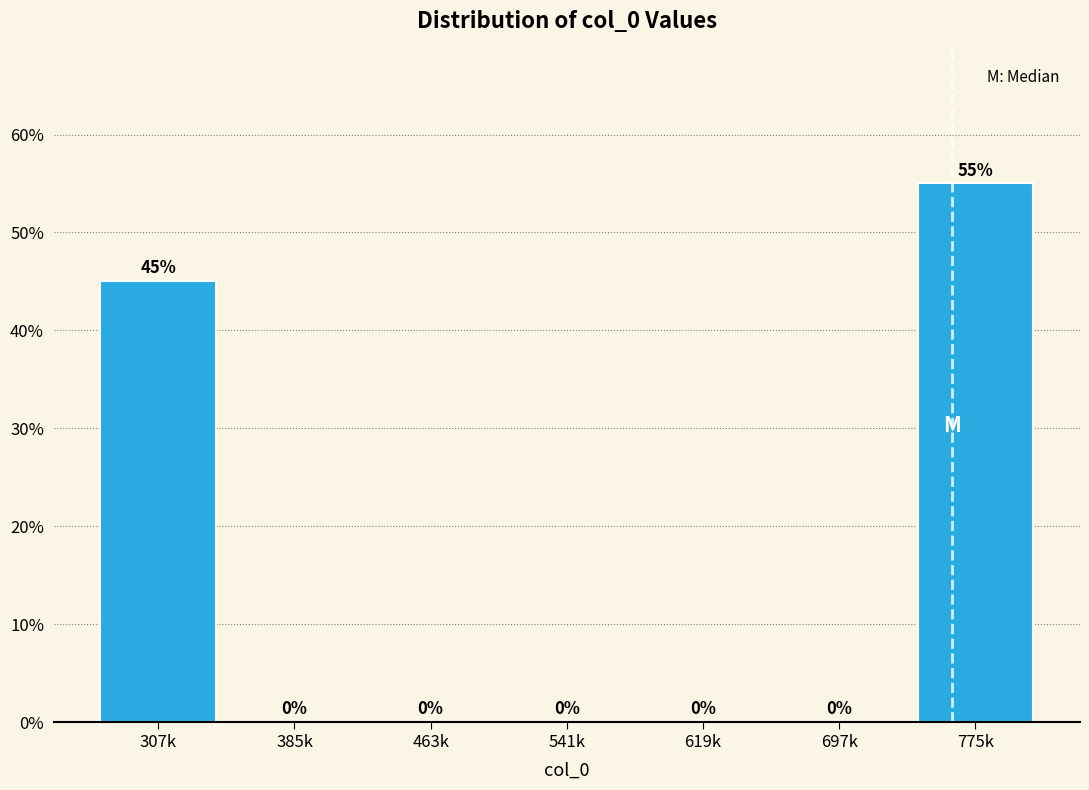

Reading right to left, transcribe all the data shown in this chart.

775k=55.0	697k=0.0	619k=0.0	541k=0.0	463k=0.0	385k=0.0	307k=45.0